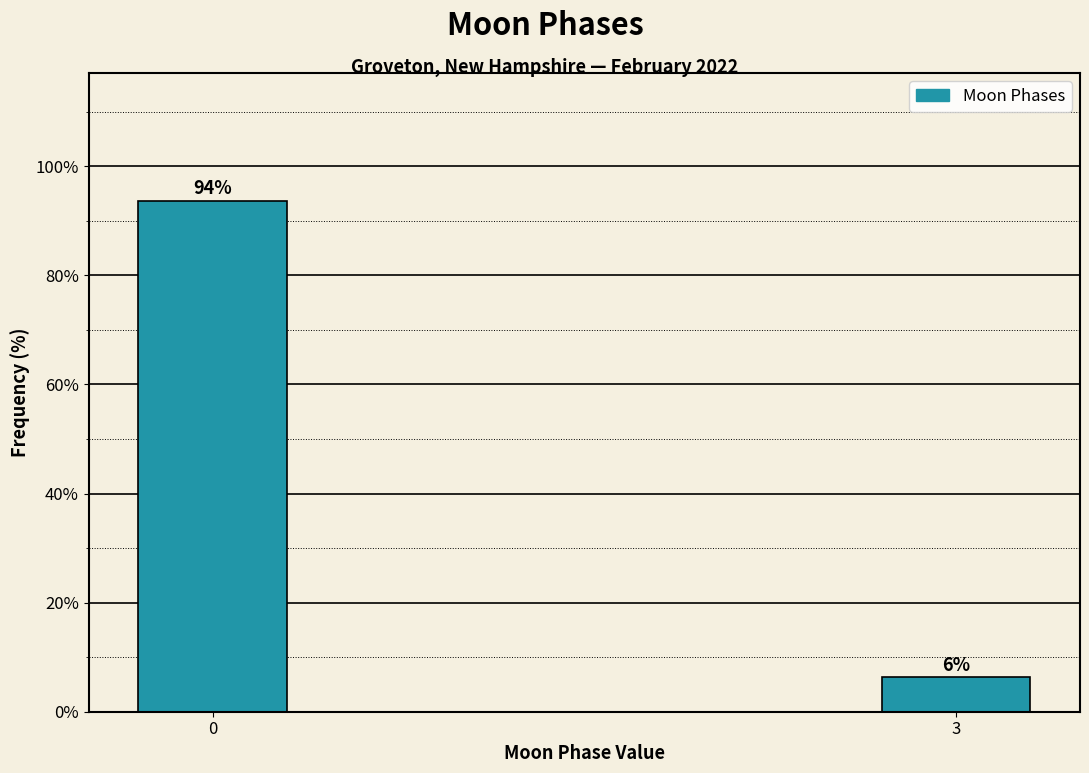

Rank the categories by value from lowest to highest.

3, 0